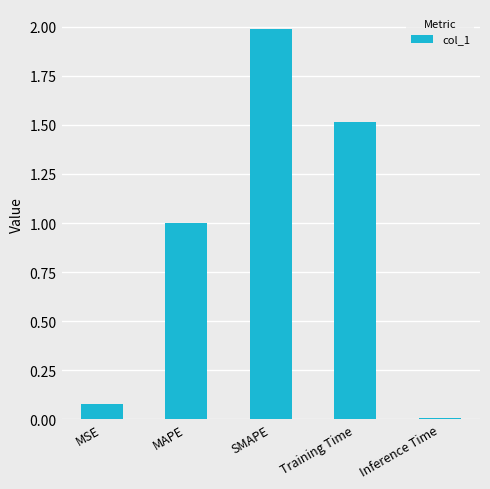

What is the label of the 4th bar from the left?

Training Time